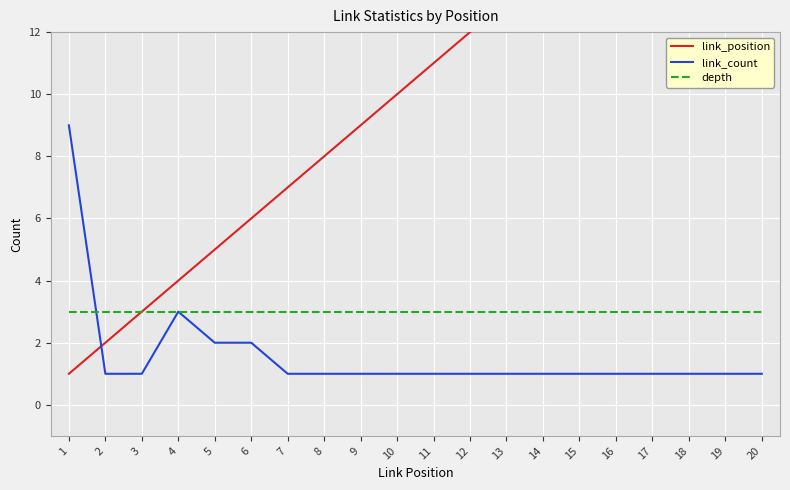

The value of depth at 6 is 3. True or false?

True